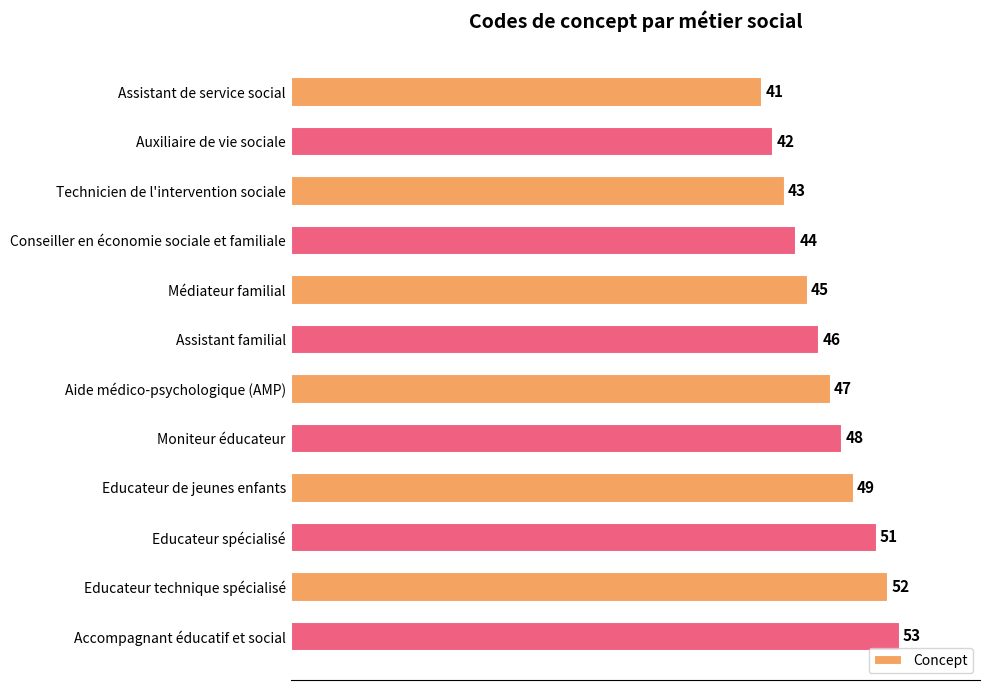

Rank the categories by value from lowest to highest.

Assistant de service social, Auxiliaire de vie sociale, Technicien de l'intervention sociale, Conseiller en économie sociale et familiale, Médiateur familial, Assistant familial, Aide médico-psychologique (AMP), Moniteur éducateur, Educateur de jeunes enfants, Educateur spécialisé, Educateur technique spécialisé, Accompagnant éducatif et social